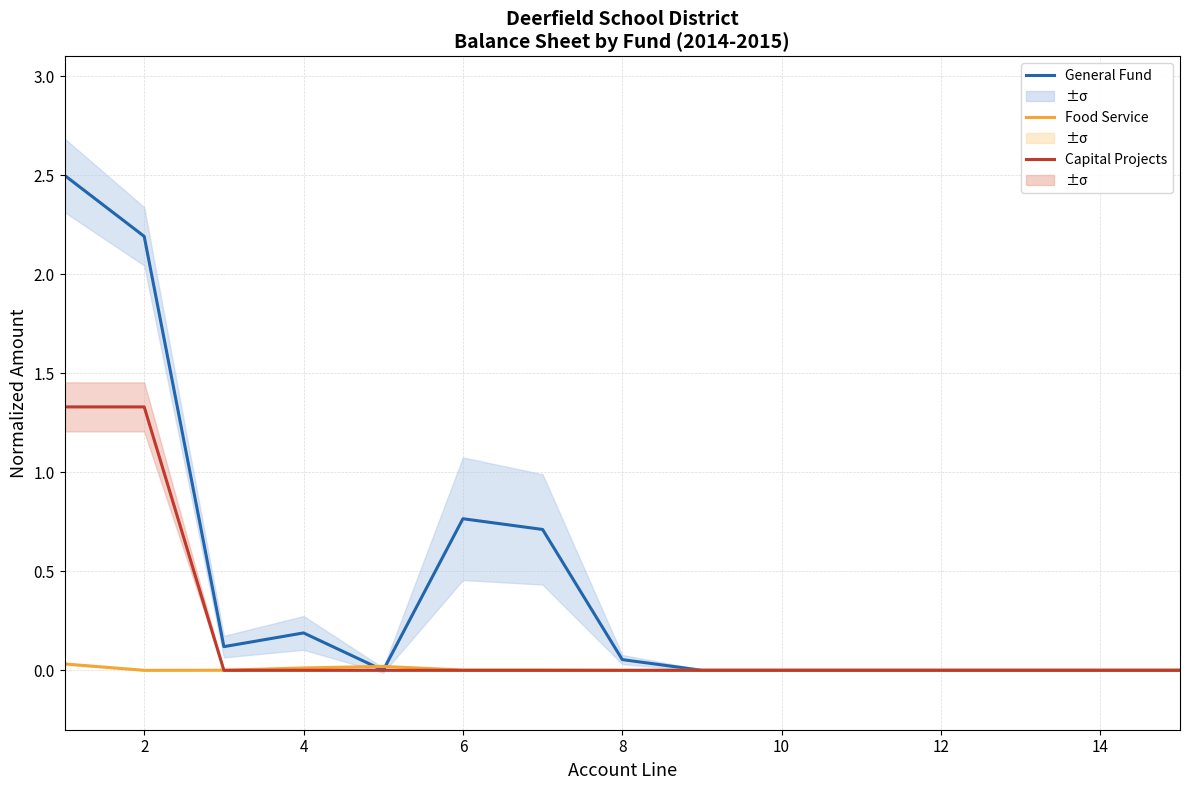

Which series has the largest total across all categories?

General Fund